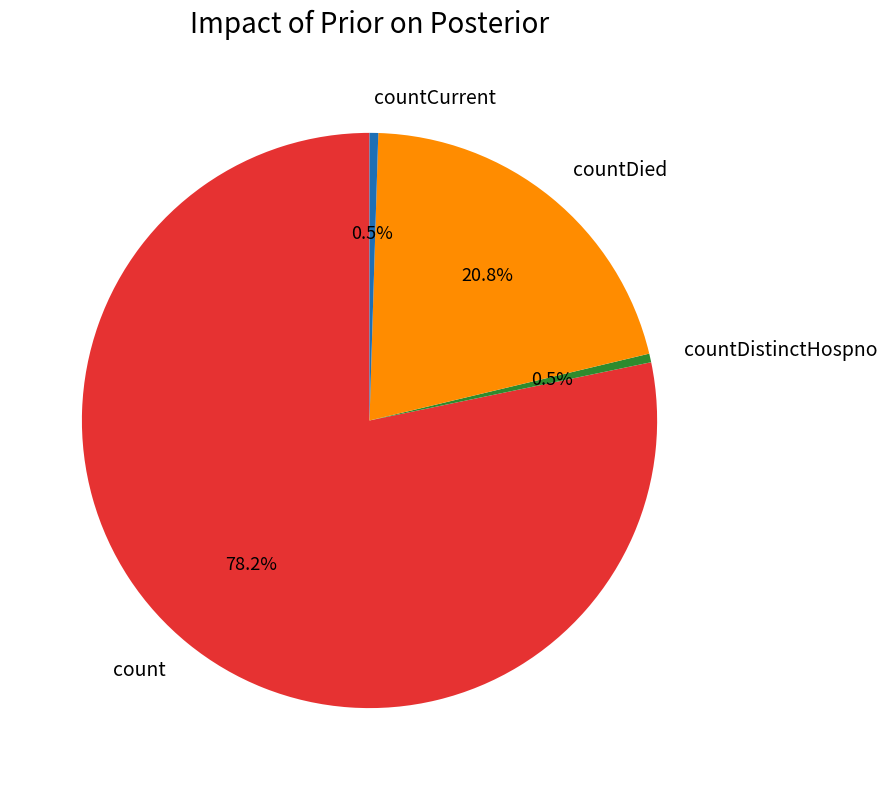

Do countDied and countCurrent together represent more than half of the pie?

No